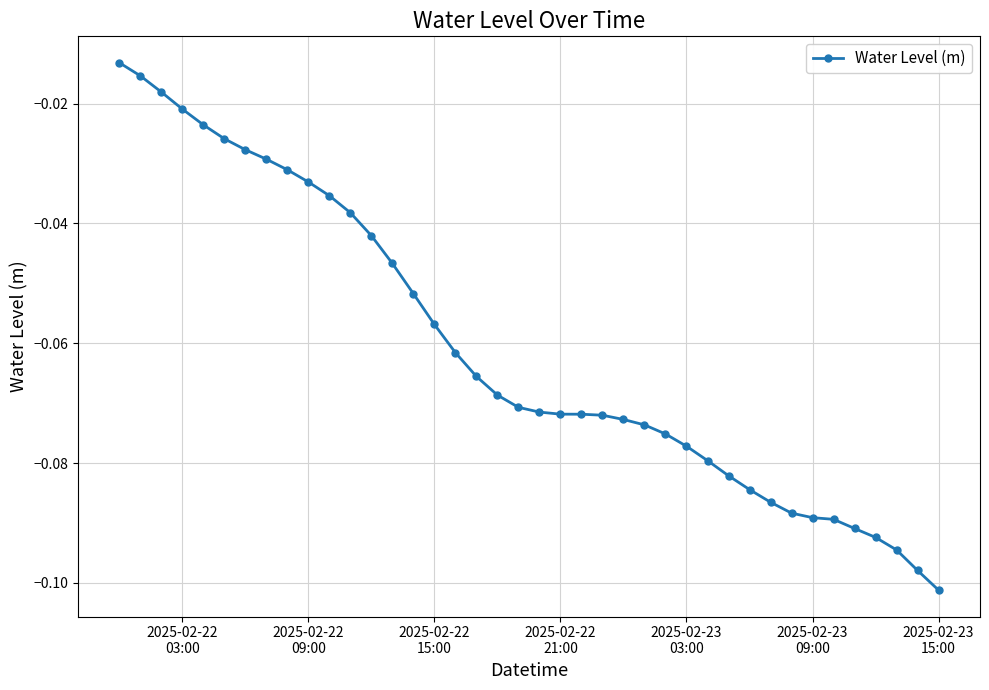

What is the sum of all values?

-2.4